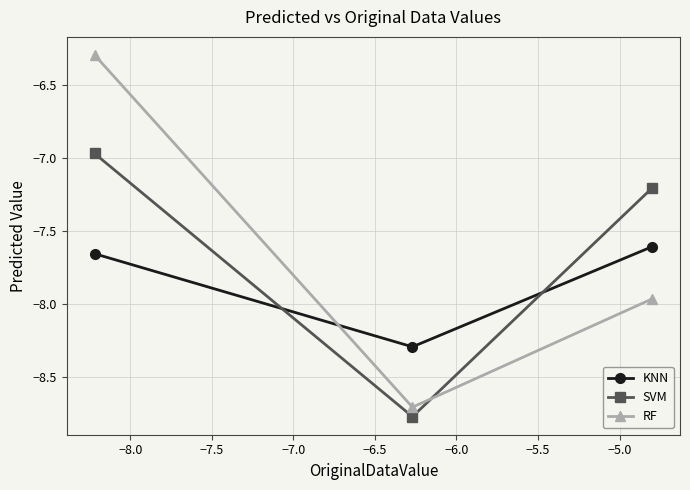

Rank the series by their maximum value, from highest to lowest.

RF, SVM, KNN